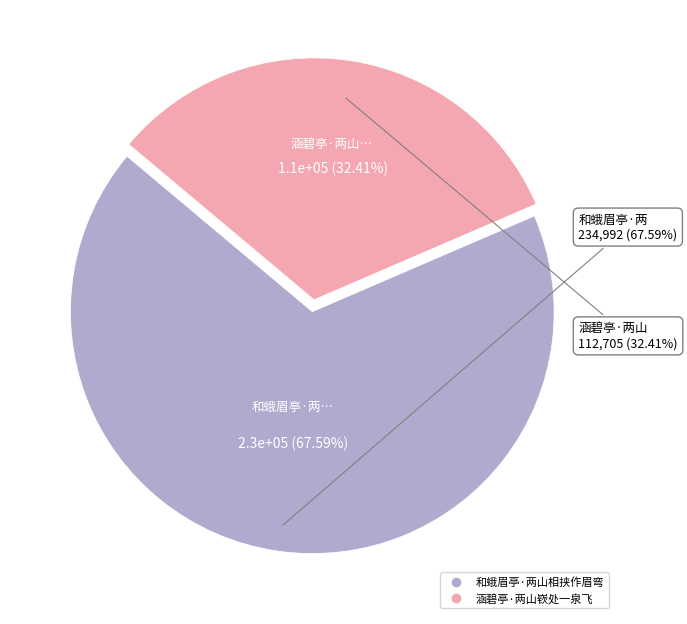

Which category accounts for the majority?

和蛾眉亭·两山相挟作眉弯